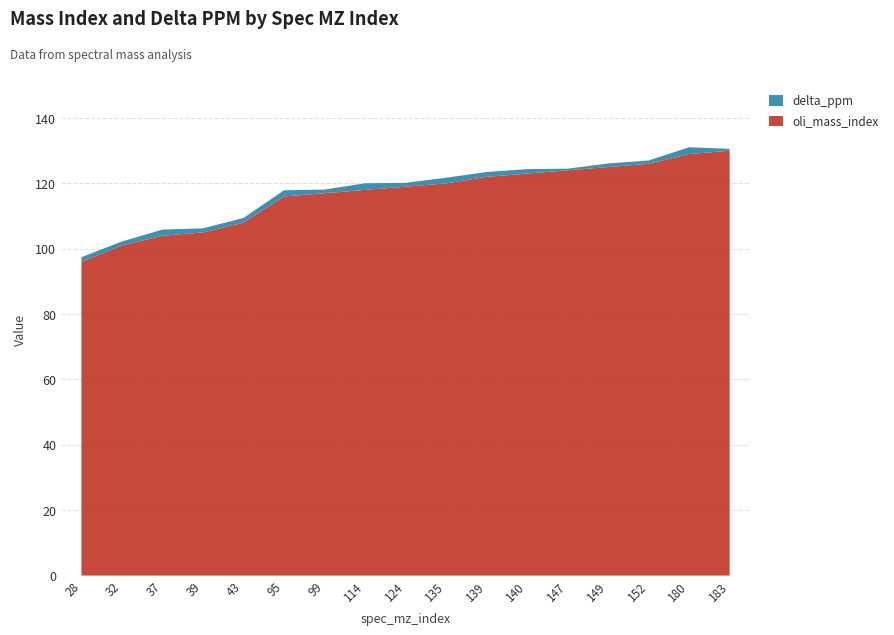

Reading right to left, transcribe all the data shown in this chart.

oli_mass_index: 183=130.0	180=129.0	152=126.0	149=125.0	147=124.0	140=123.0	139=122.0	135=120.0	124=119.0	114=118.0	99=117.0	95=116.0	43=108.0	39=105.0	37=104.0	32=101.0	28=96.0
delta_ppm: 183=0.6	180=2.1	152=1.0	149=1.1	147=0.5	140=1.4	139=1.5	135=1.7	124=1.2	114=2.0	99=1.1	95=1.9	43=1.4	39=1.3	37=1.9	32=1.2	28=1.4